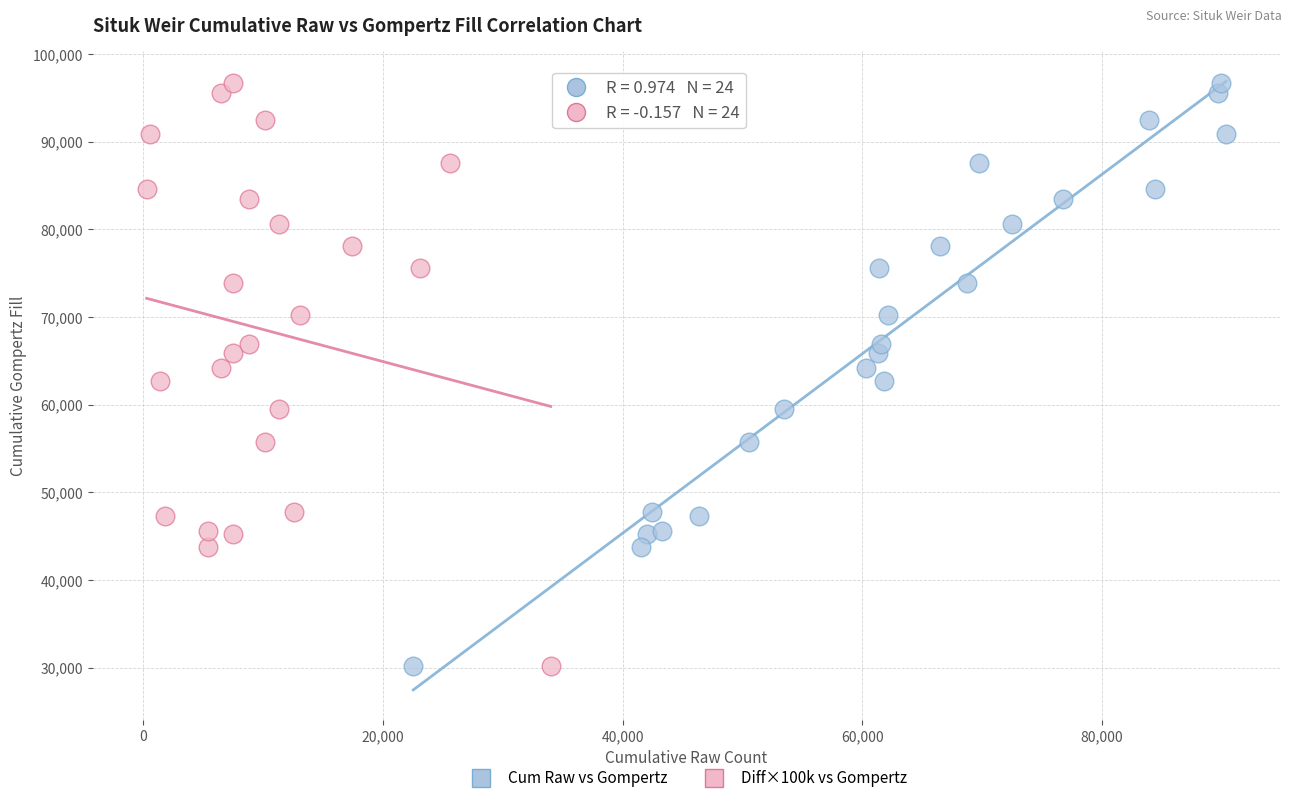

What are all the series names shown in the legend?

Cum Raw vs Gompertz, Diff×100k vs Gompertz